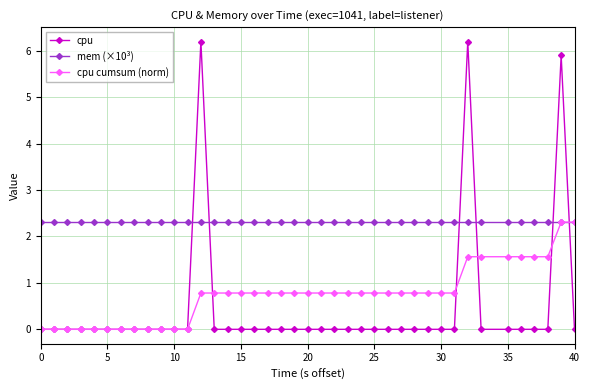

Which series has the widest spread of values?

cpu